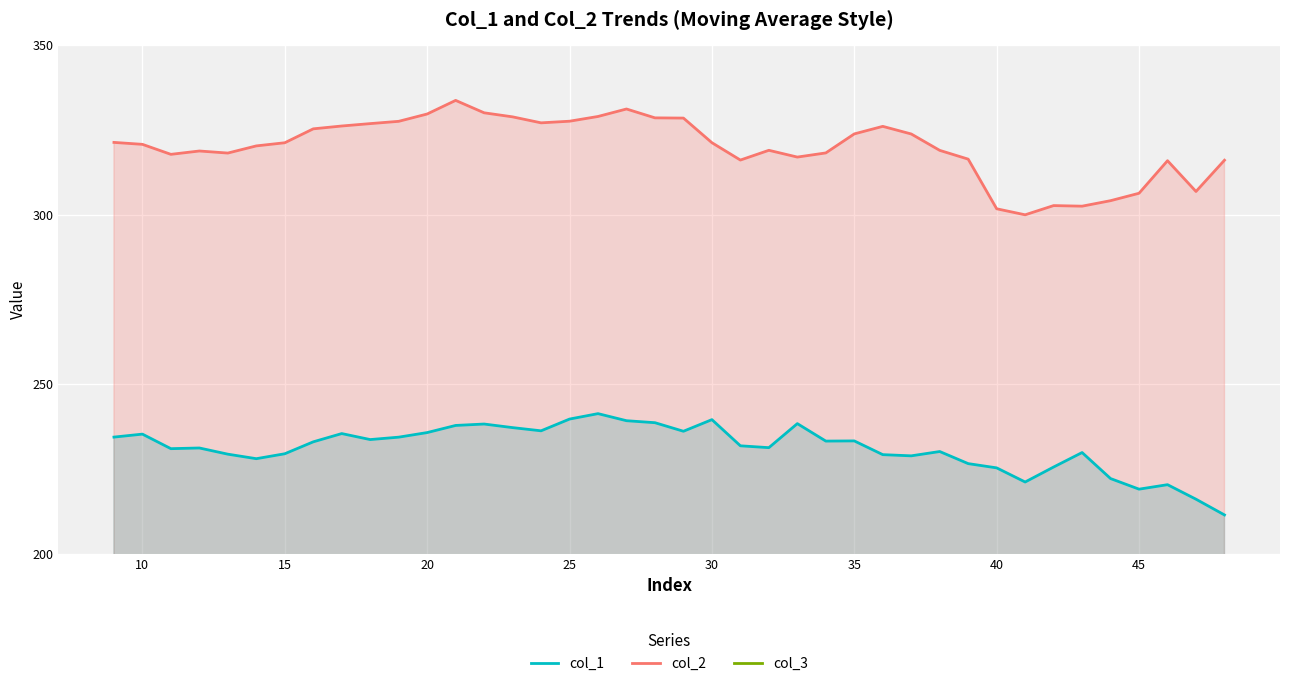

In col_1, how many points are higher than both neighbors (excluding endpoints)?

11